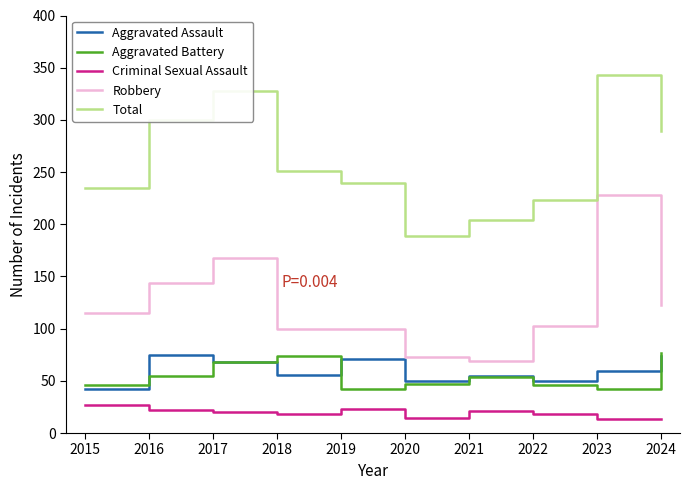

What is the average value of the Aggravated Assault series?

60